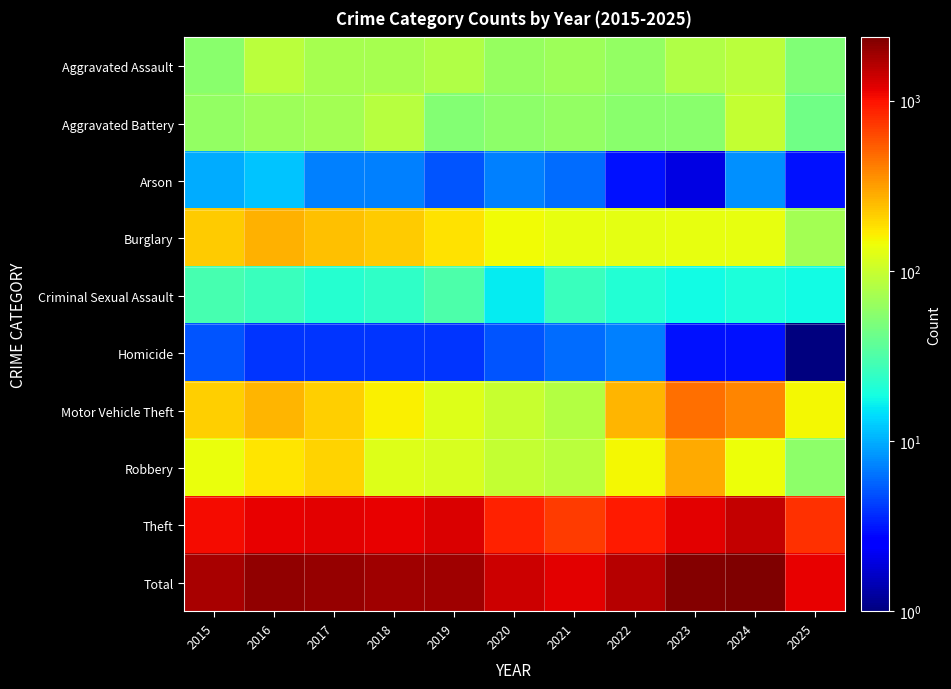

Reading left to right, transcribe all the data shown in this chart.

Aggravated Assault: 2015=56	2016=88	2017=72	2018=72	2019=80	2020=62	2021=66	2022=61	2023=79	2024=88	2025=51
Aggravated Battery: 2015=60	2016=66	2017=71	2018=86	2019=53	2020=57	2021=60	2022=56	2023=55	2024=96	2025=43
Arson: 2015=10	2016=12	2017=7	2018=7	2019=5	2020=7	2021=6	2022=3	2023=2	2024=8	2025=3
Burglary: 2015=216	2016=266	2017=237	2018=218	2019=182	2020=146	2021=134	2022=130	2023=133	2024=133	2025=70
Criminal Sexual Assault: 2015=29	2016=26	2017=22	2018=24	2019=31	2020=16	2021=26	2022=21	2023=18	2024=20	2025=18
Homicide: 2015=5	2016=4	2017=4	2018=4	2019=4	2020=5	2021=6	2022=7	2023=3	2024=3	2025=1
Motor Vehicle Theft: 2015=212	2016=259	2017=208	2018=163	2019=123	2020=99	2021=82	2022=259	2023=470	2024=388	2025=150
Robbery: 2015=139	2016=178	2017=202	2018=121	2019=116	2020=97	2021=88	2022=151	2023=284	2024=144	2025=57
Theft: 2015=1041	2016=1151	2017=1188	2018=1170	2019=1272	2020=884	2021=716	2022=920	2023=1198	2024=1473	2025=776
Total: 2015=1768	2016=2050	2017=2011	2018=1865	2019=1866	2020=1373	2021=1184	2022=1608	2023=2242	2024=2353	2025=1169